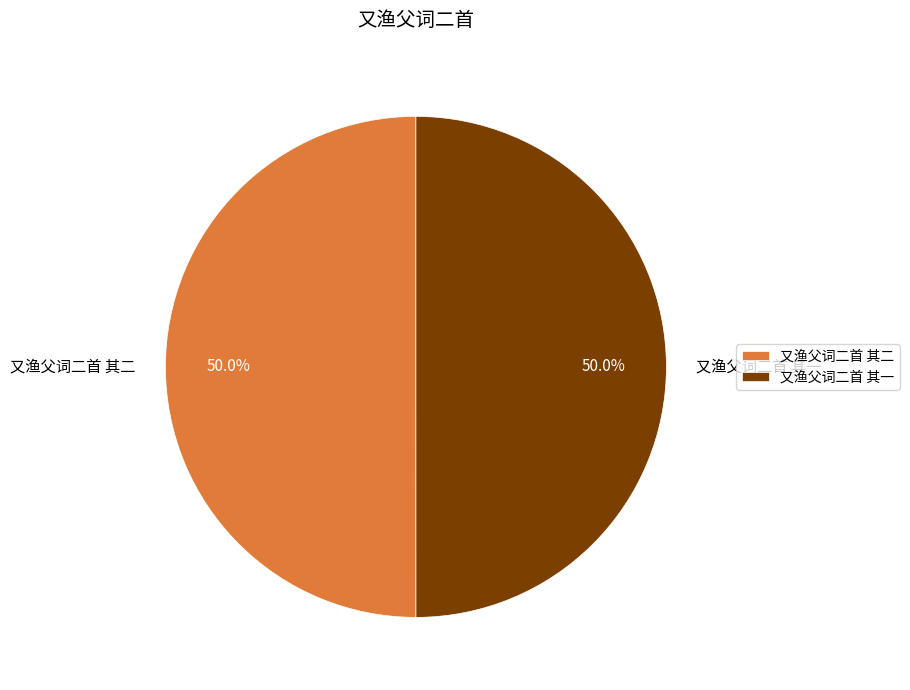

Approximately how many times larger is the value at 又渔父词二首 其二 compared to 又渔父词二首 其一?

1.0